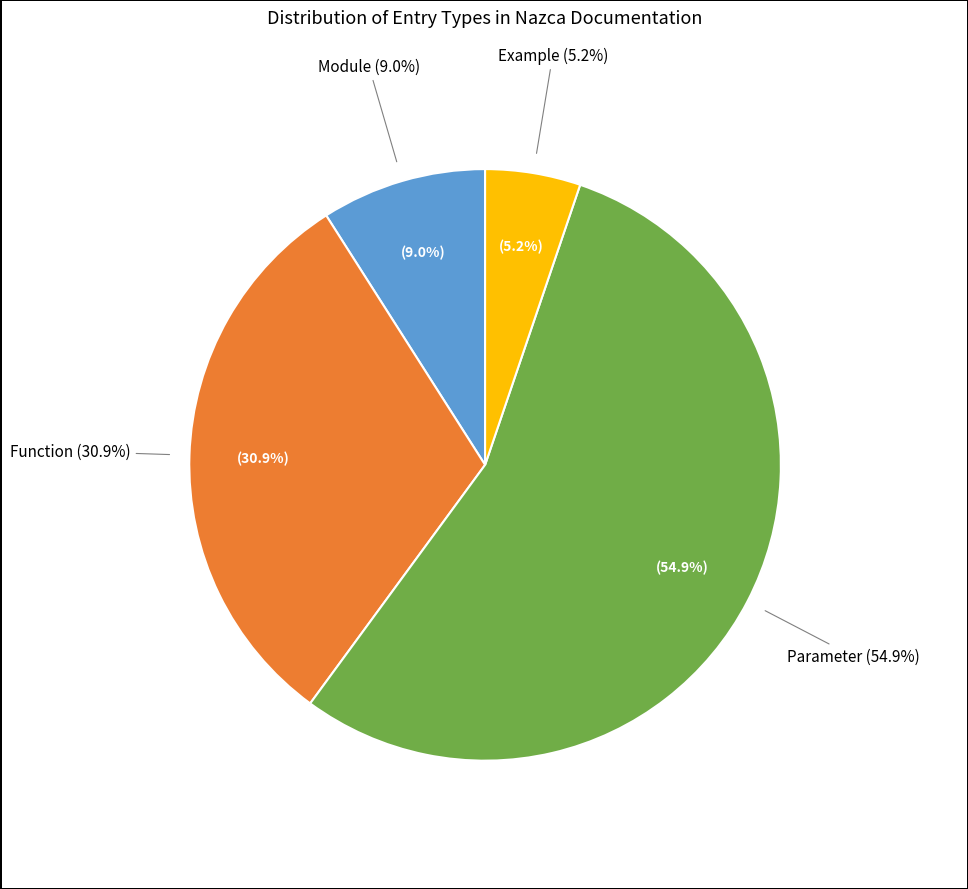

What percentage is the Function slice, to the nearest percent?

31%